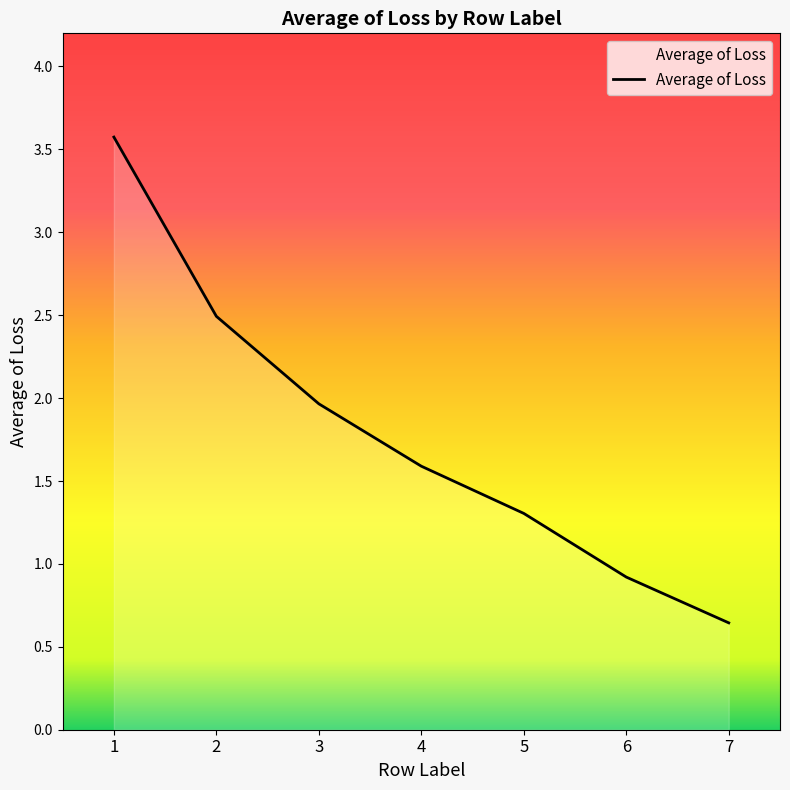

Which has a higher value, 1 or 4?

1